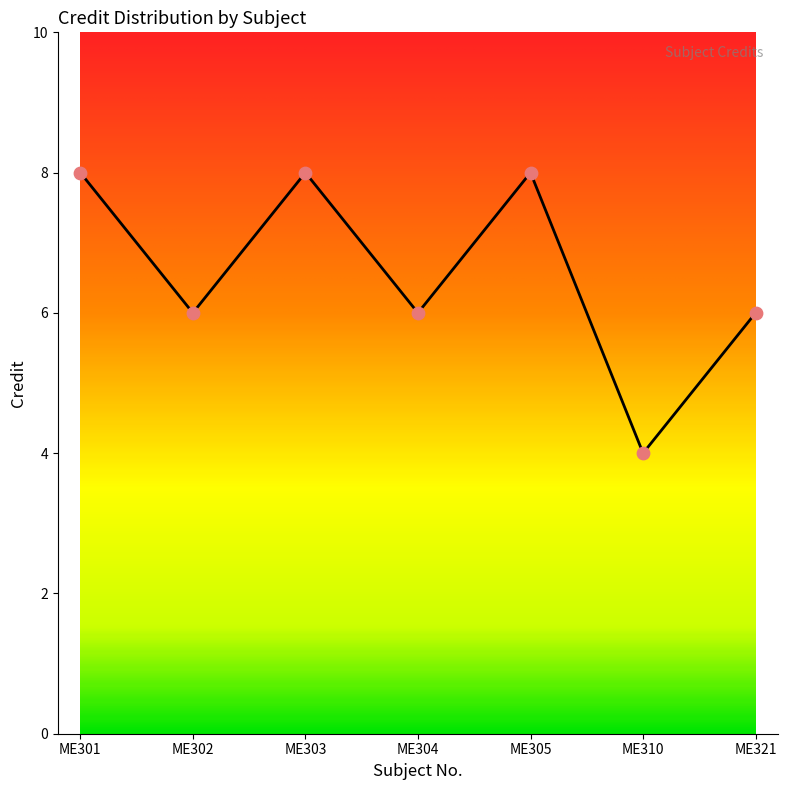

What is the change in value from ME305 to ME310?

-4